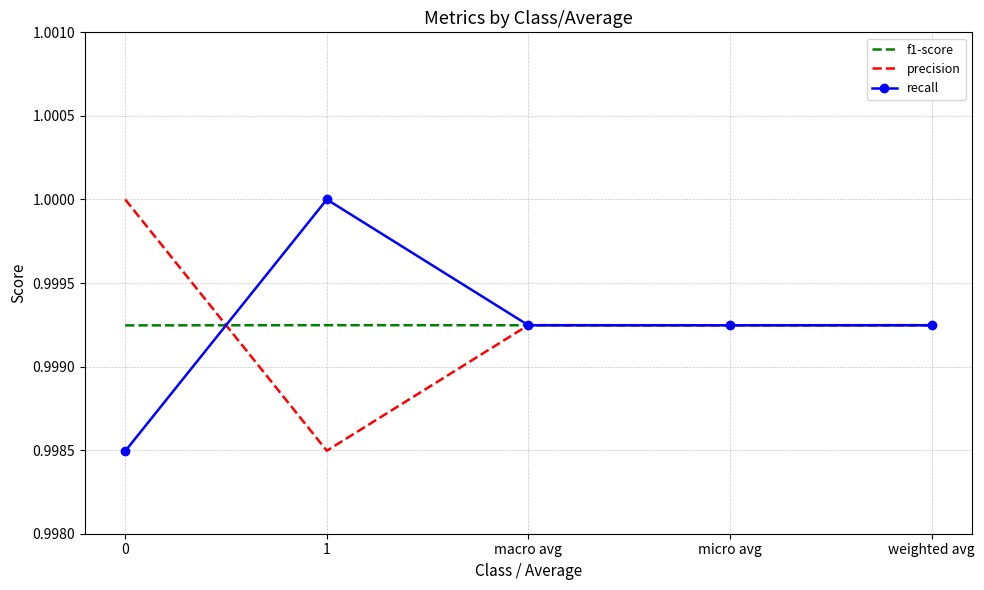

What is the total value across all series at weighted avg?

3.0